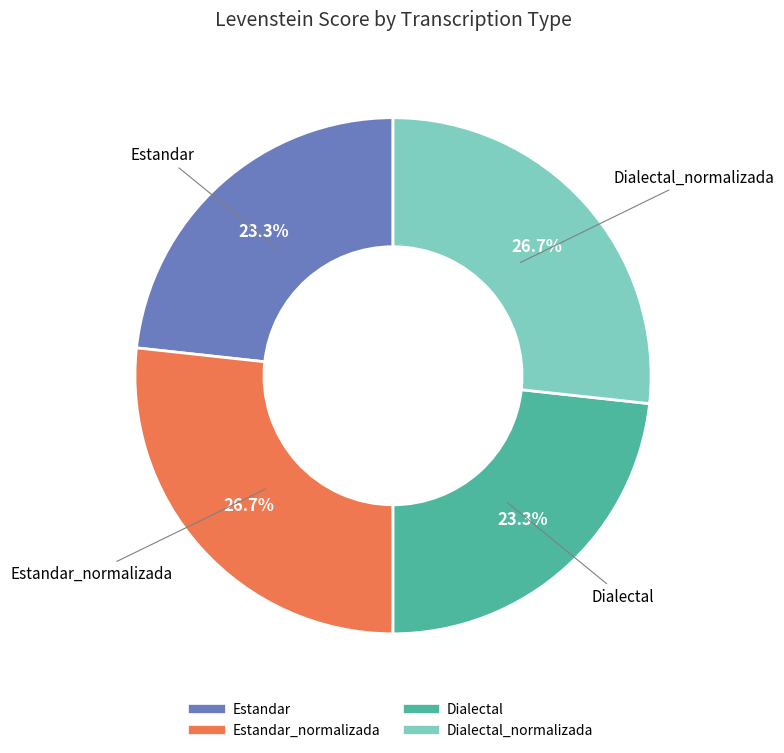

Does any single category account for the majority?

No